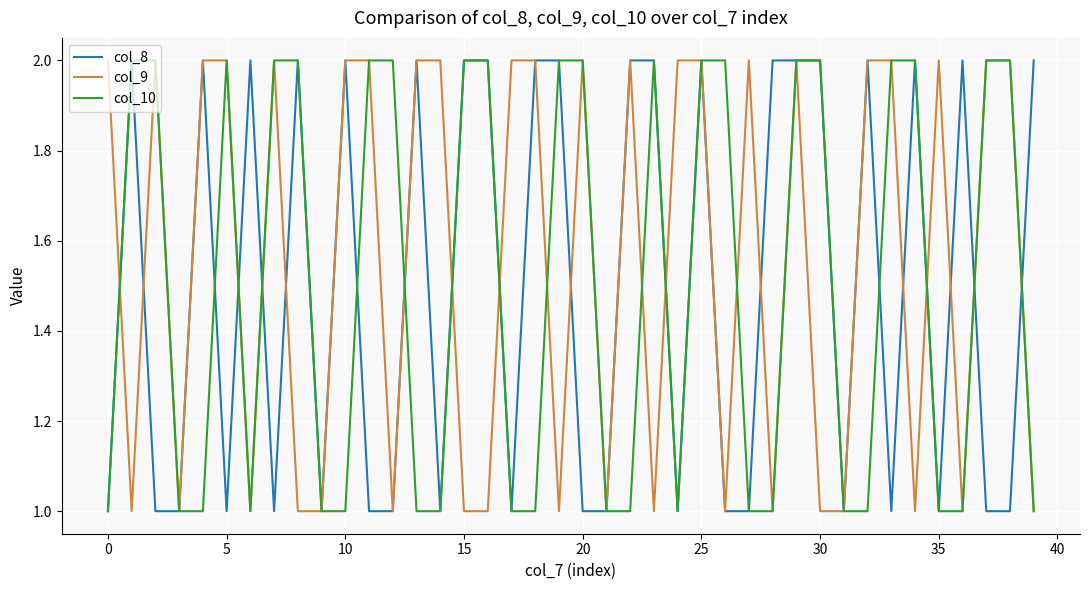

What are all the series names shown in the legend?

col_8, col_9, col_10